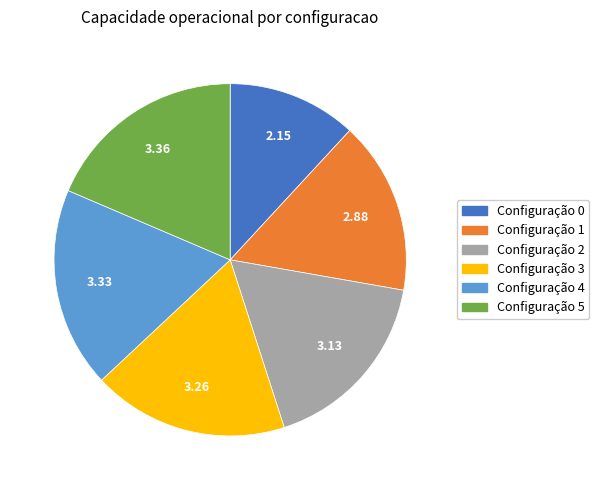

Count the number of slices in the pie.

6